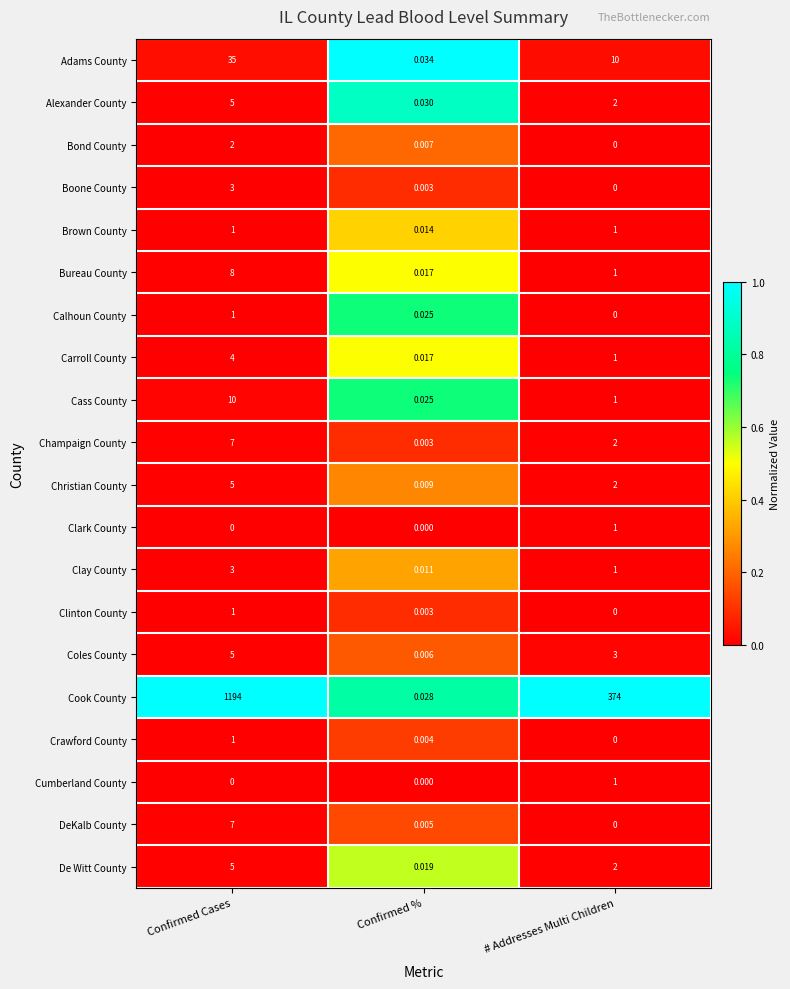

At which category is the sum across all series the highest?

Confirmed Cases